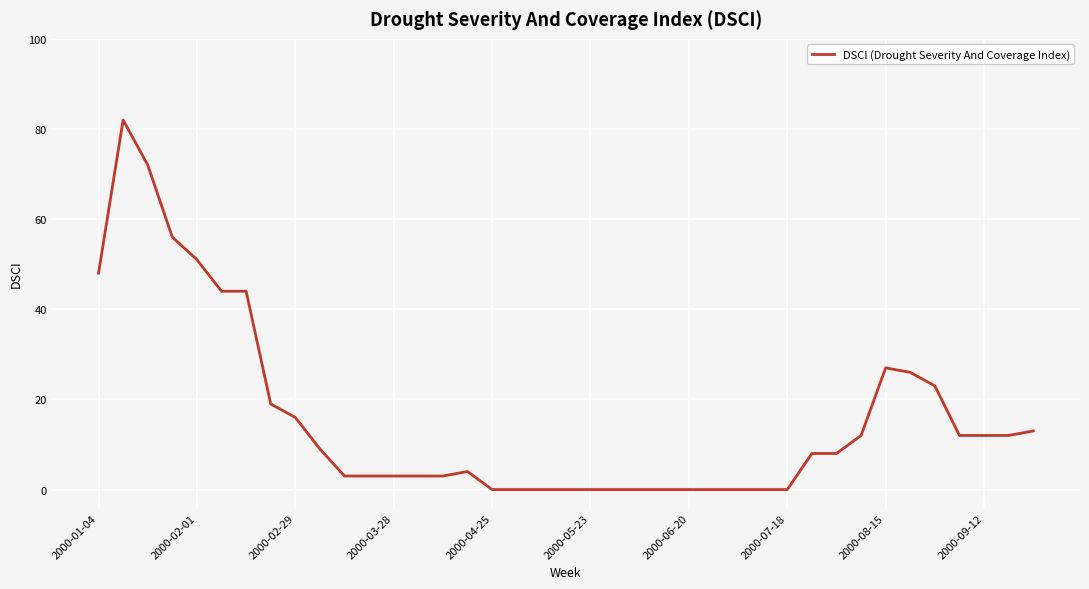

What is the greatest value displayed?

82